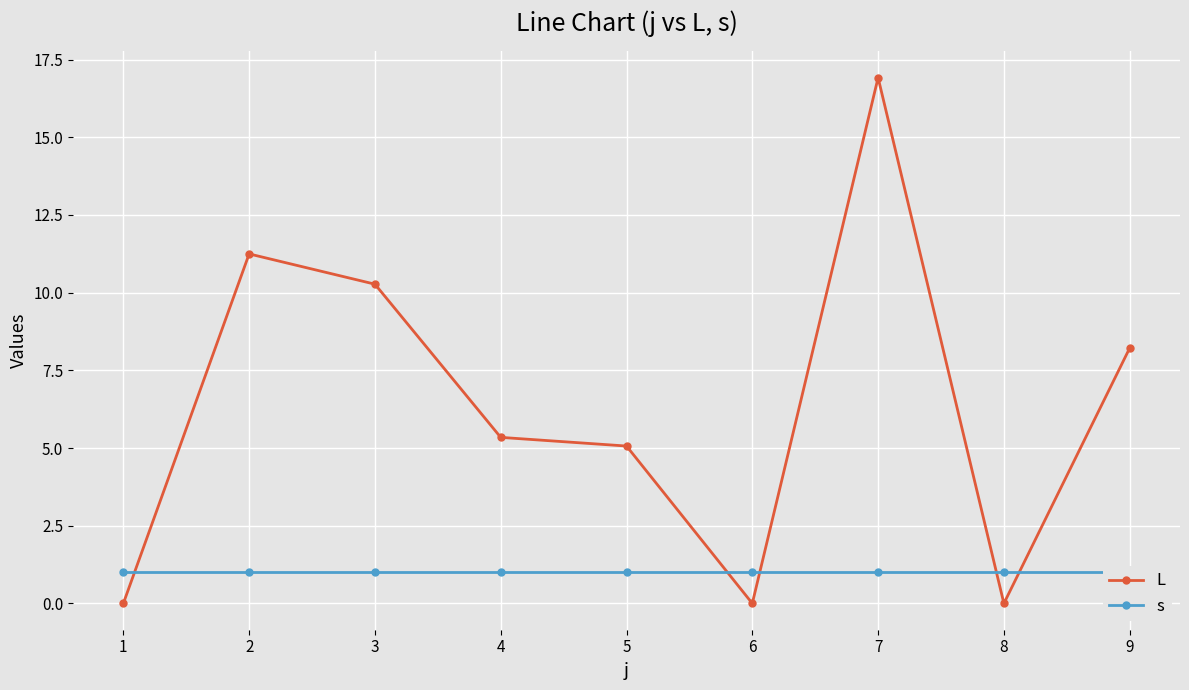

At which category does L reach its first local valley?

6